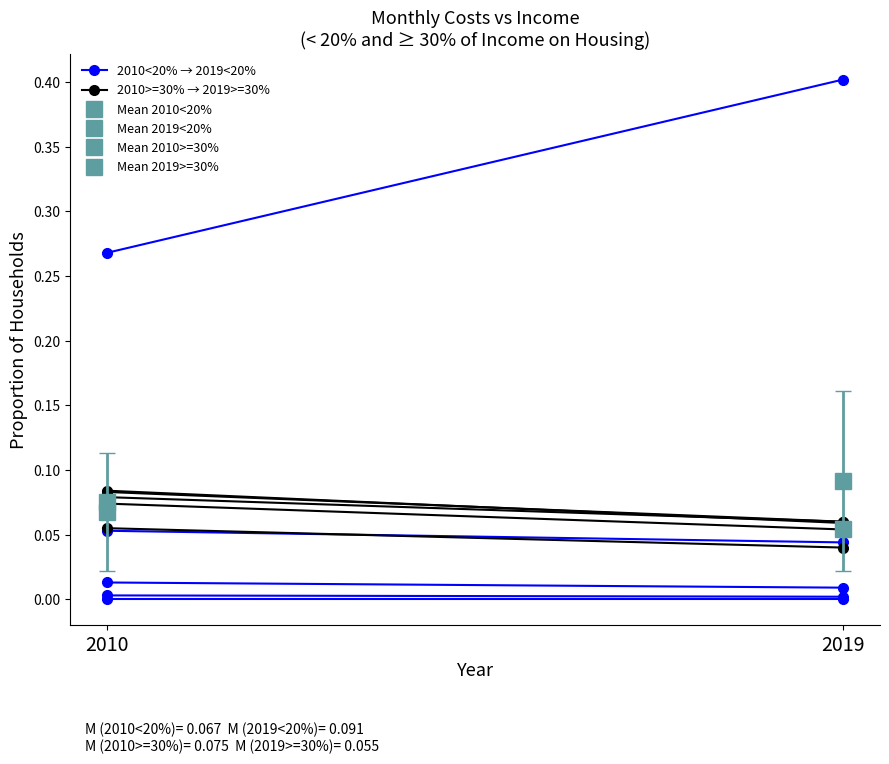

At how many categories does at least one series exceed 0?

2